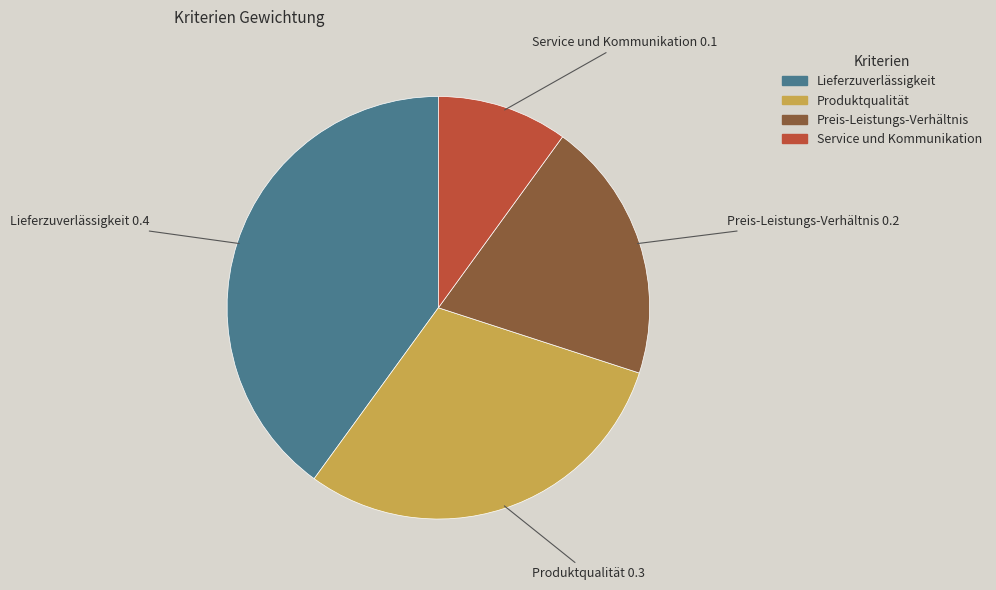

Do Preis-Leistungs-Verhältnis and Service und Kommunikation together represent more than half of the pie?

No